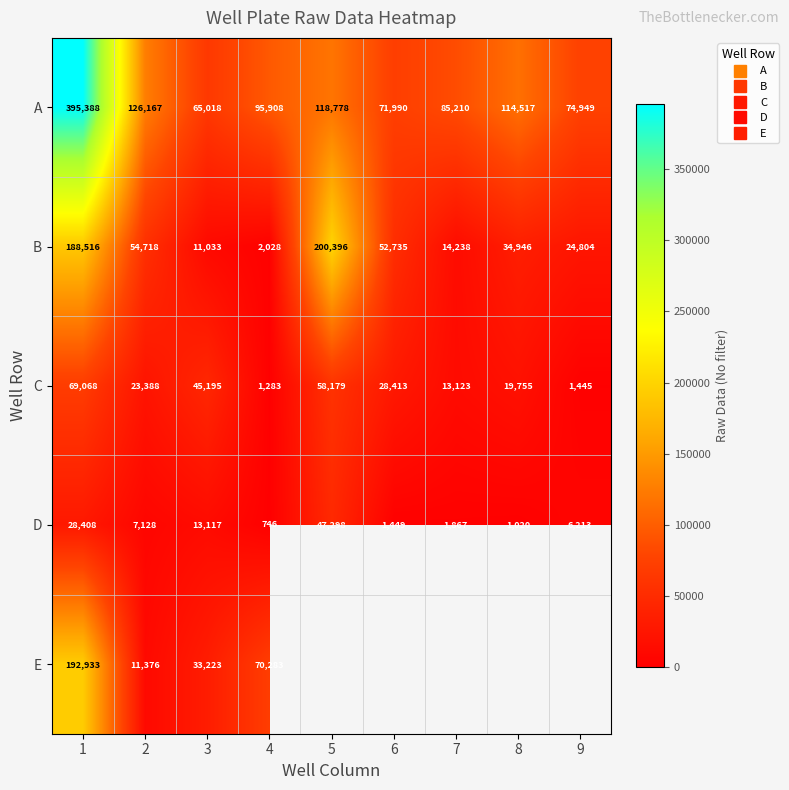

Which series has the widest spread of values?

A